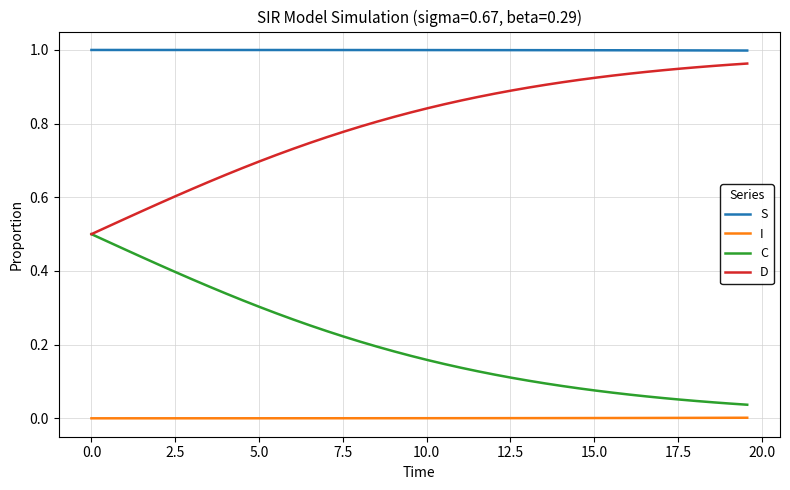

True or false: S and D intersect in this chart.

False